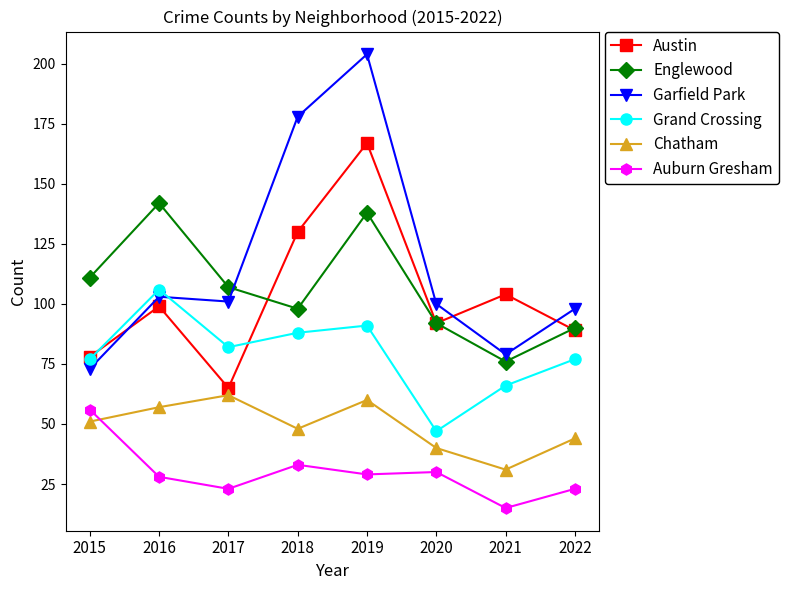

True or false: Chatham has a value of 51 at 2015.

True